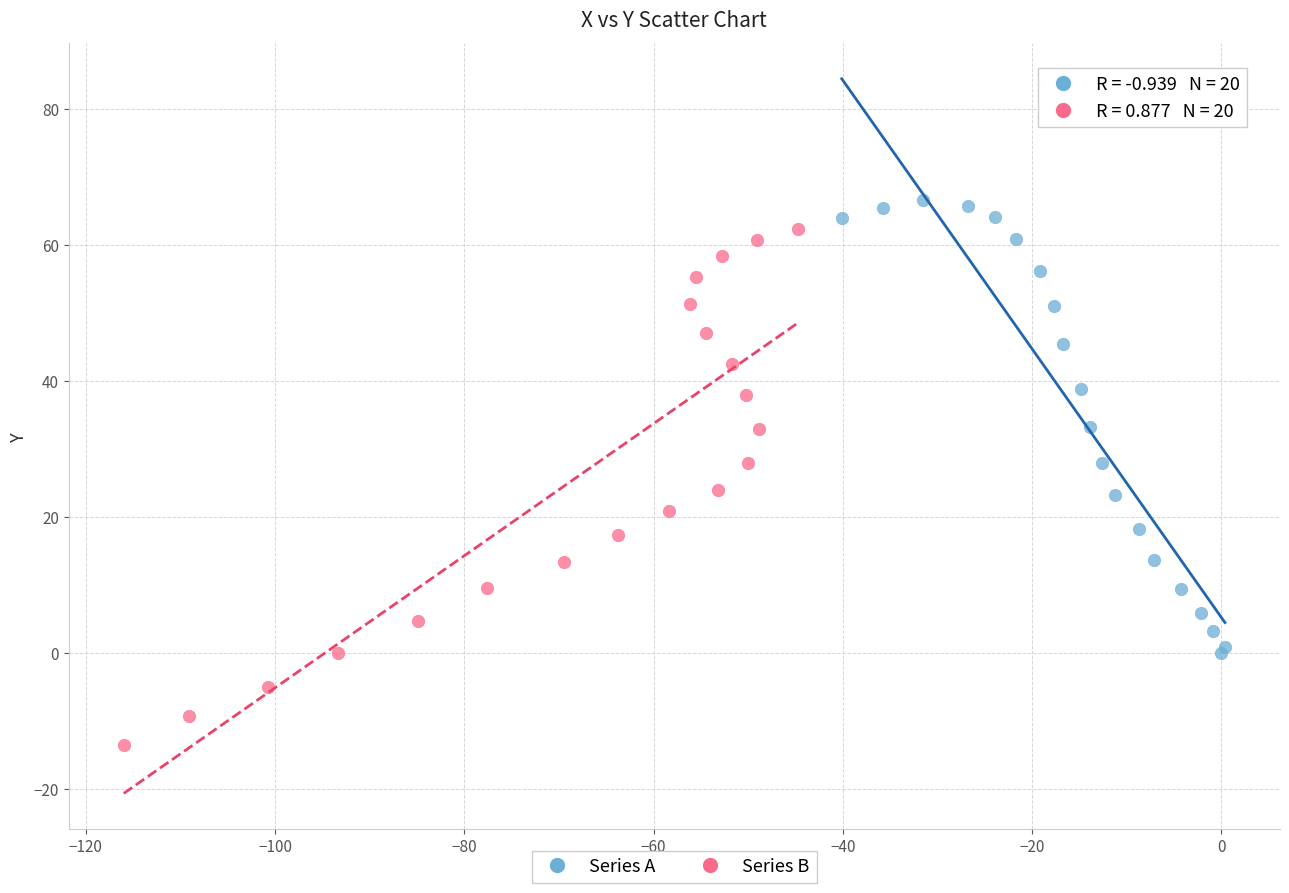

Which series contains the lowest Y value?

Series B